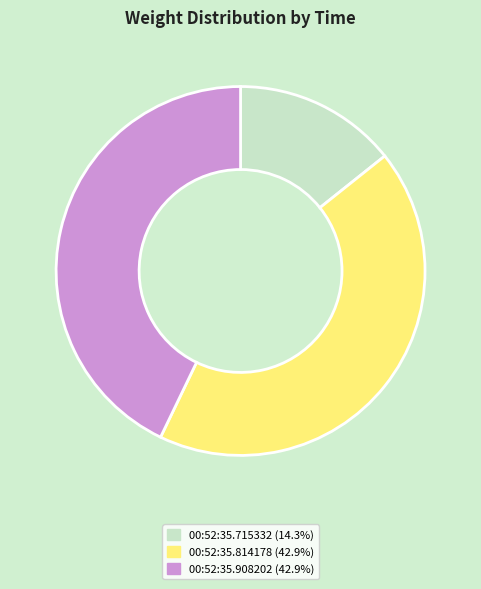

Is the sum of 00:52:35.814178 and 00:52:35.908202 greater than half?

Yes